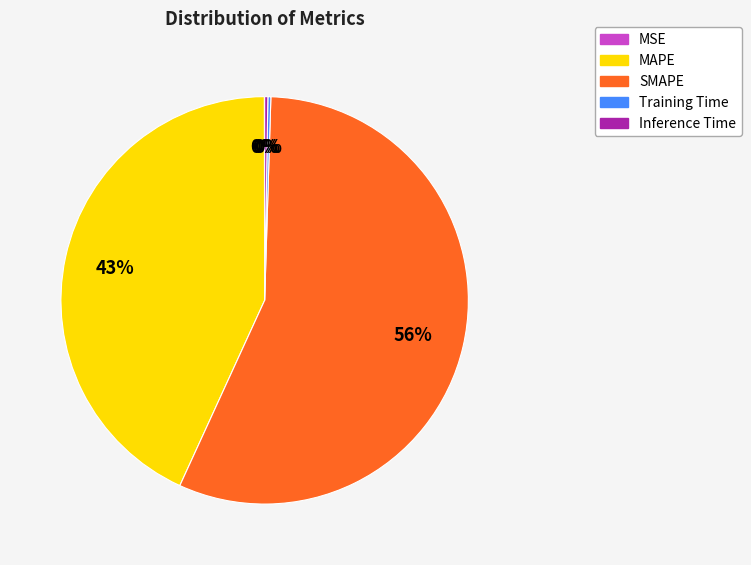

Which slice is the largest?

SMAPE